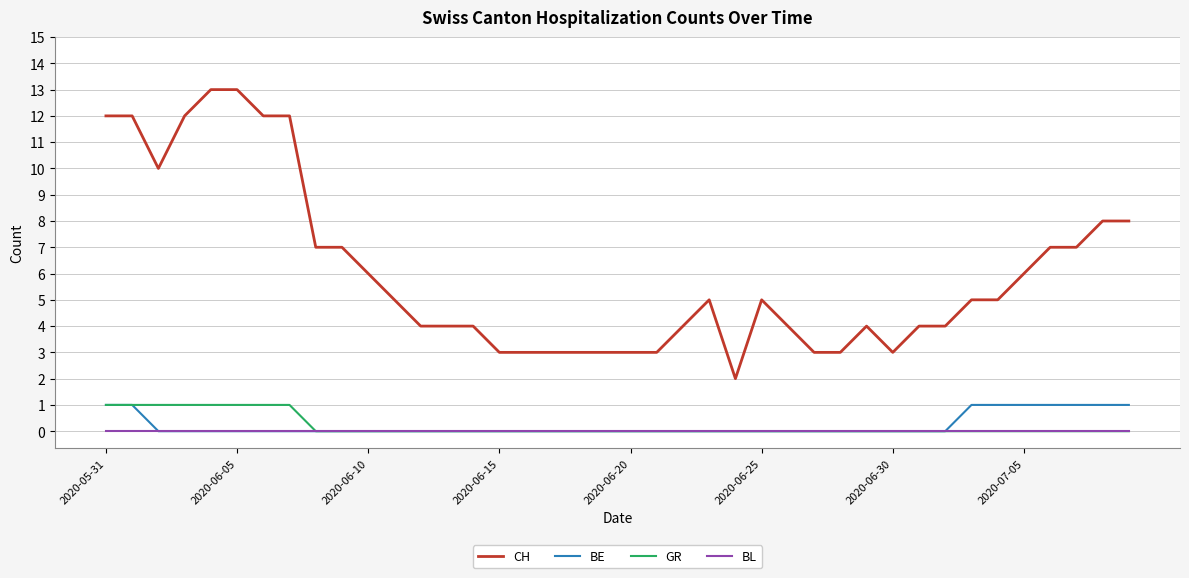

How many lines are shown in the chart?

4